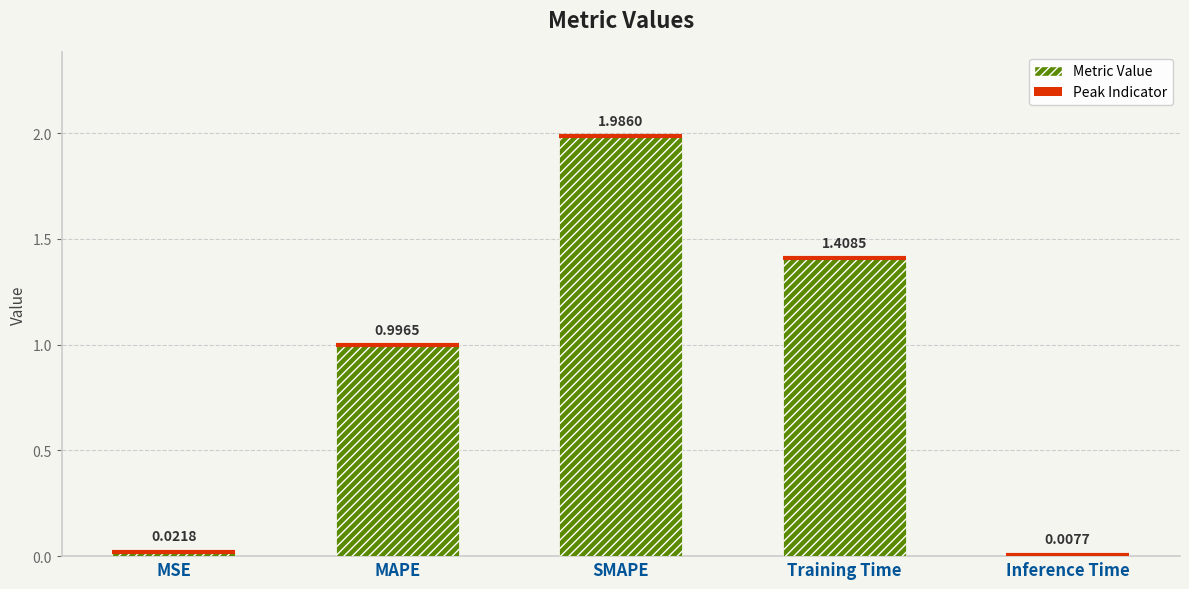

Rank the categories by value from lowest to highest.

Inference Time, MSE, MAPE, Training Time, SMAPE